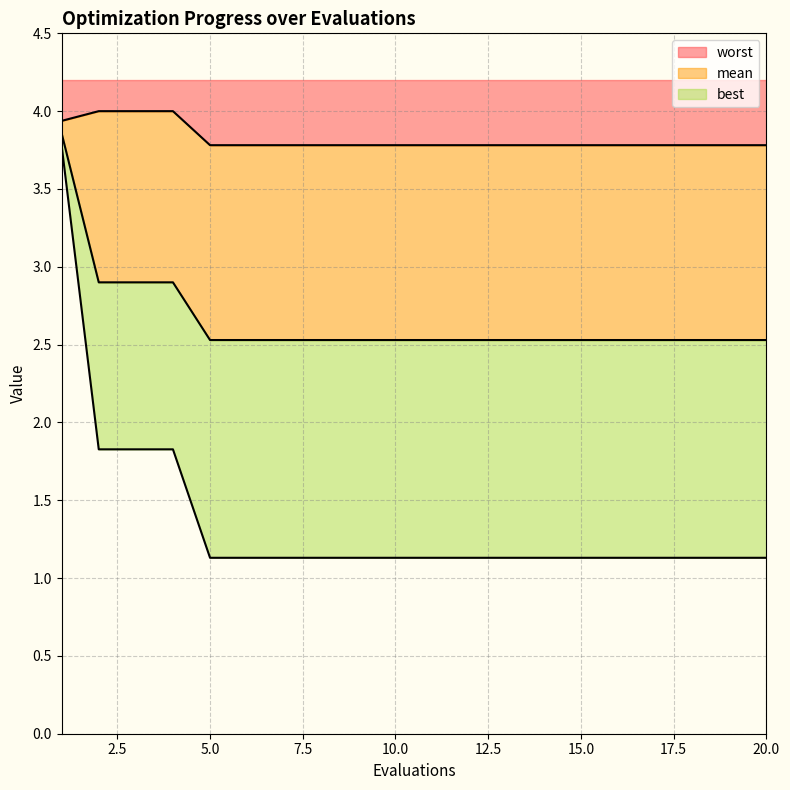

Is the value of mean at 10 greater than the value of best at 16?

Yes